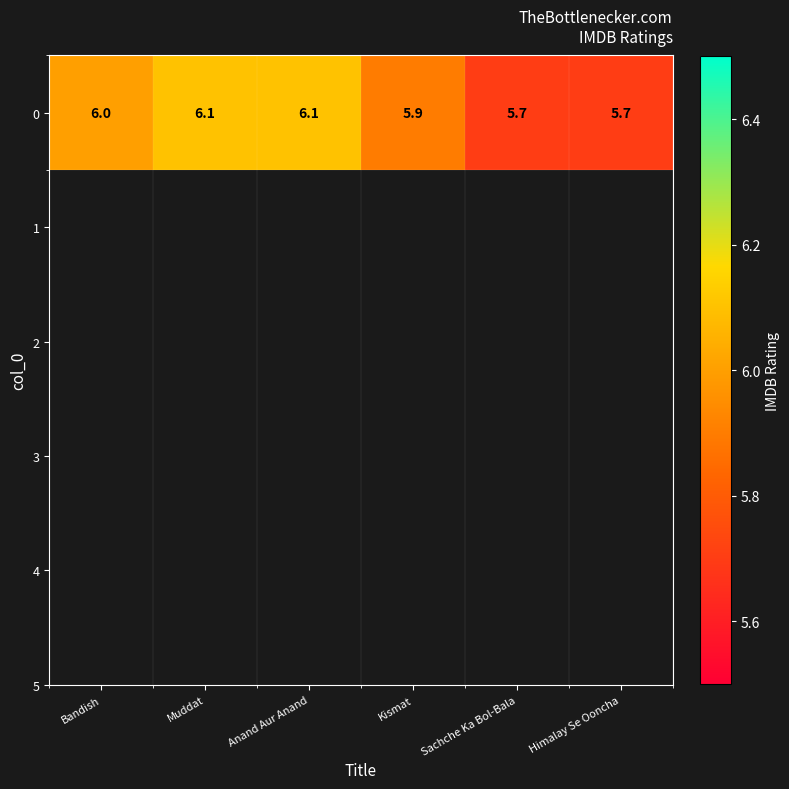

How many values are between 5 and 6?

4